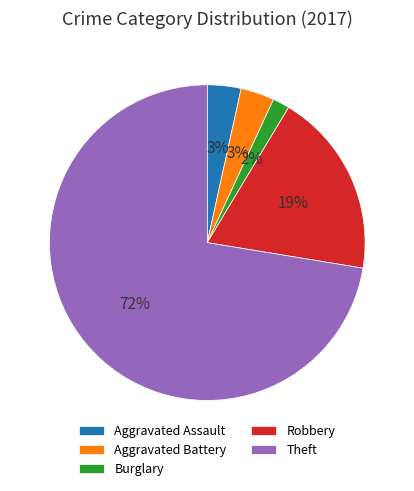

Do Aggravated Assault and Burglary together represent more than half of the pie?

No